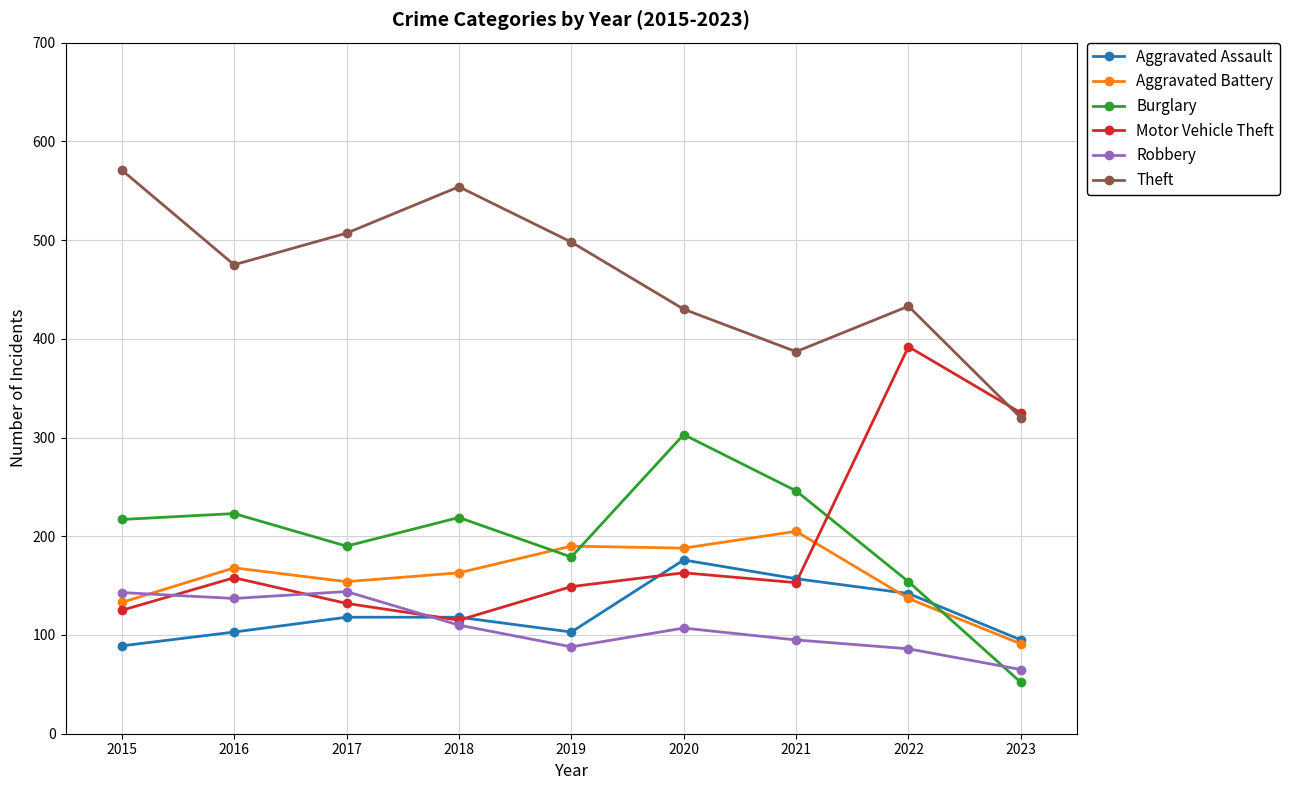

Which series has the largest total across all categories?

Theft